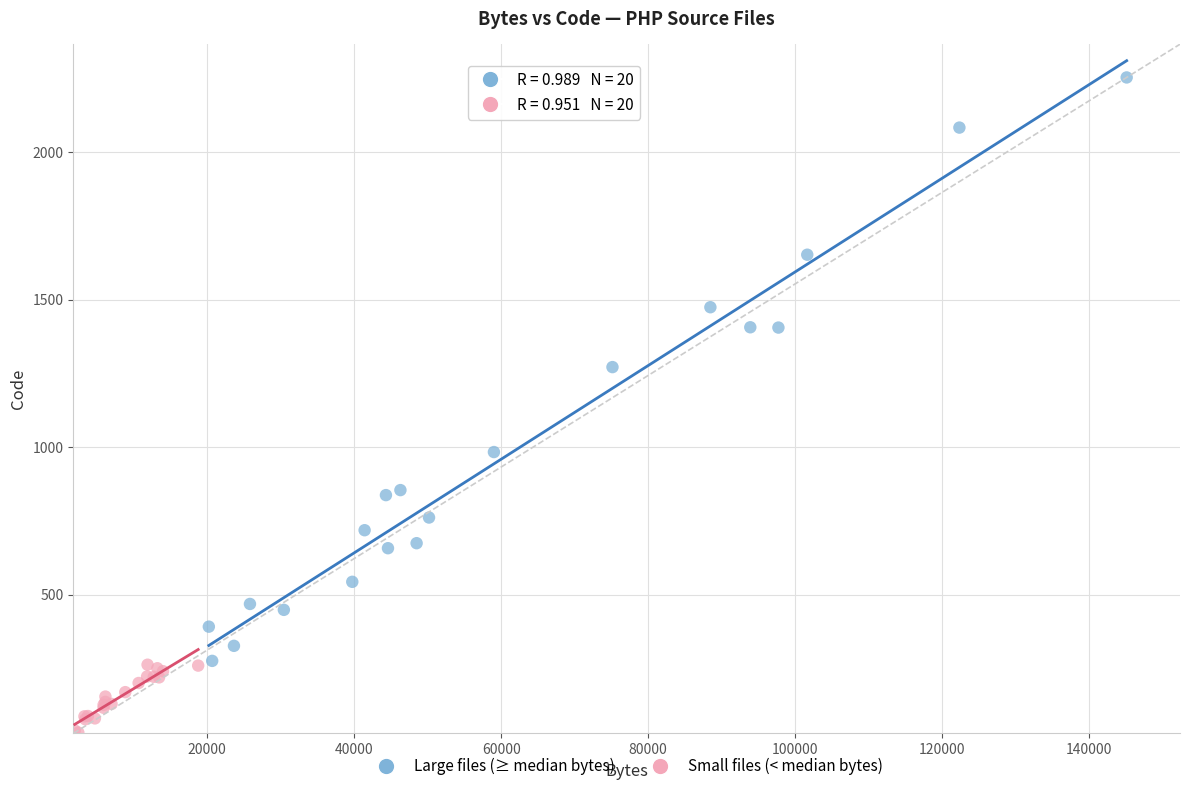

Which series has the largest Y range (max minus min)?

Large files (≥ median bytes)